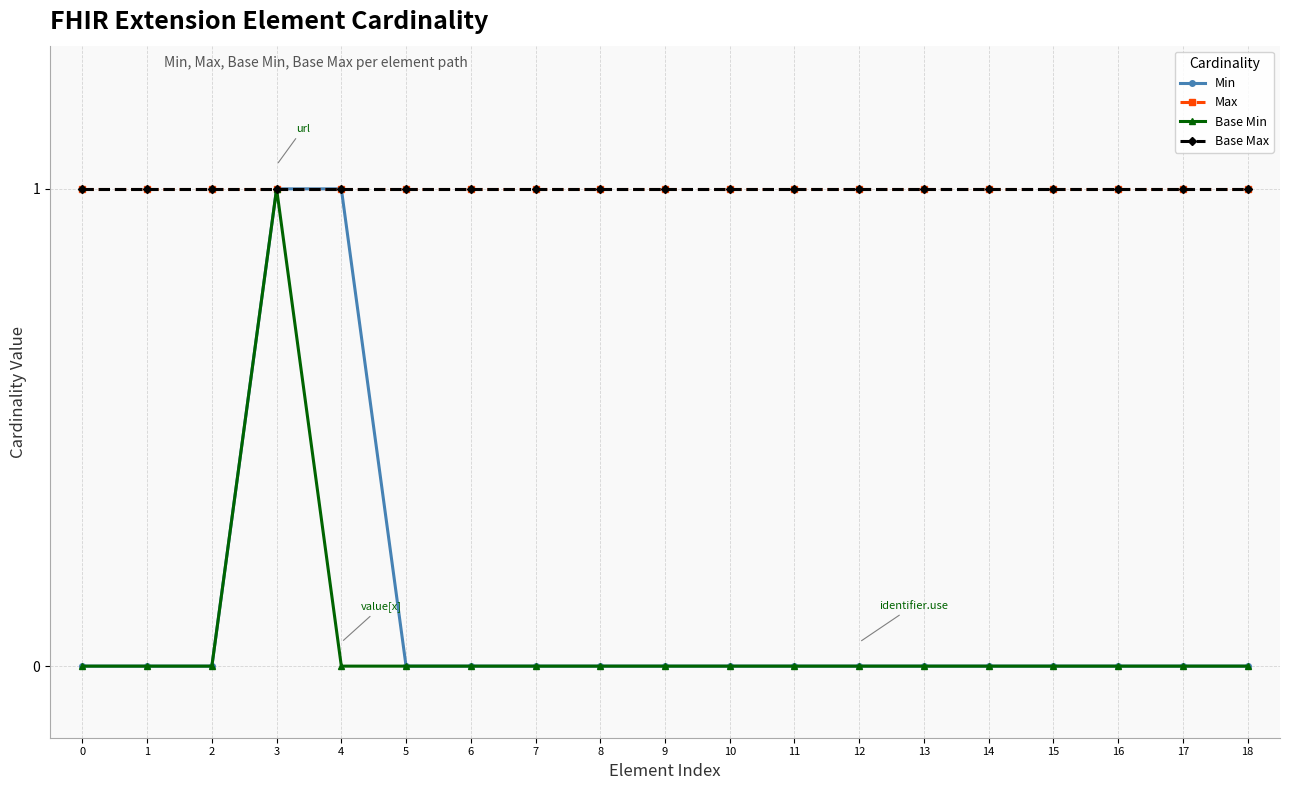

What is the maximum value for Base Min?

1